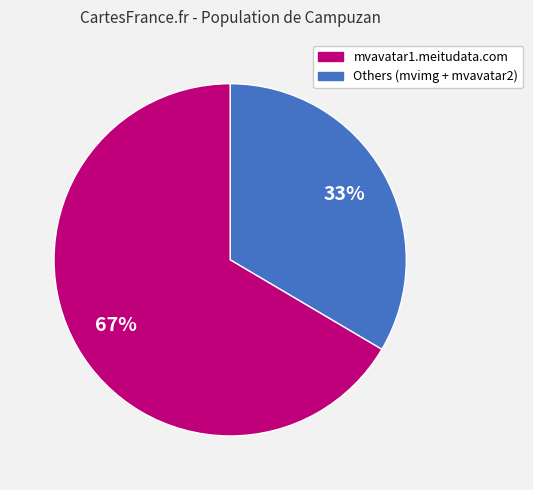

To the nearest percent, what is the average slice percentage?

50%